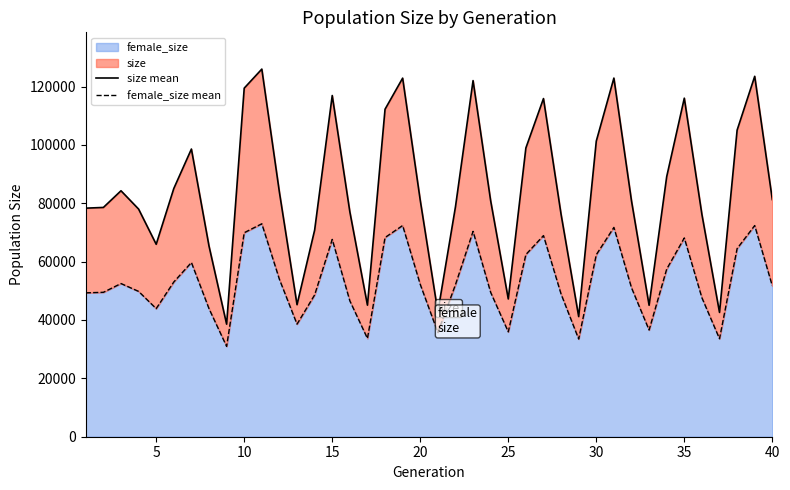

List the series in order of their overall mean, highest first.

size mean, female_size mean